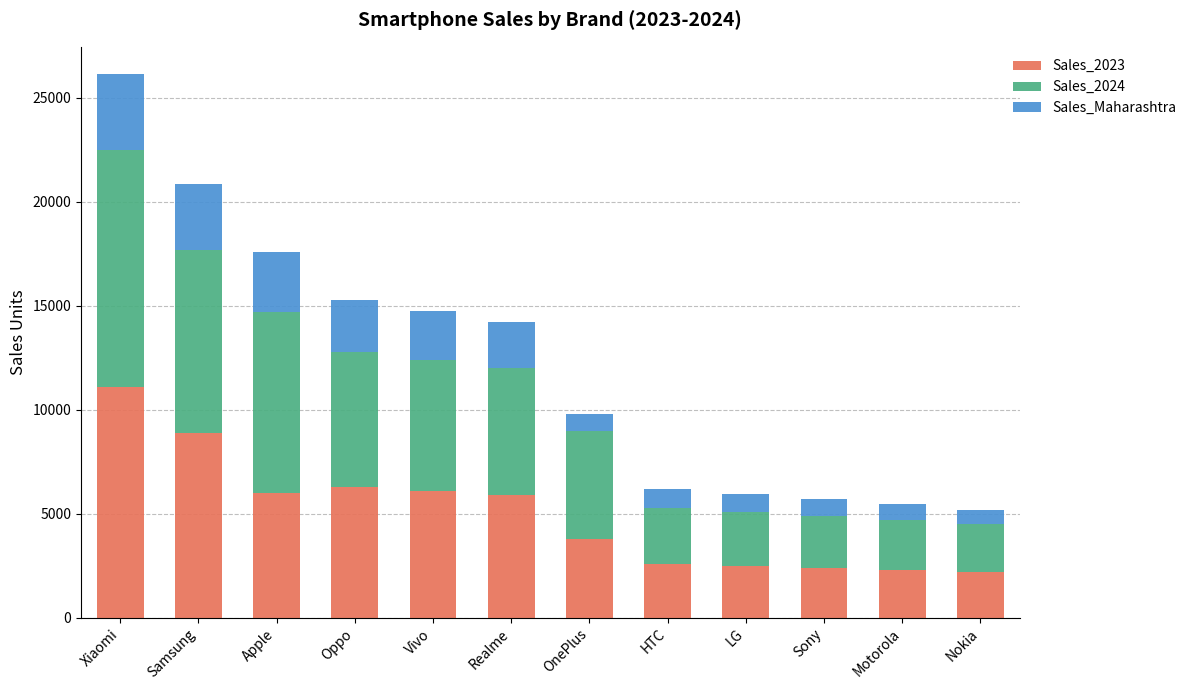

What is the total value across all series at Sony?

5700